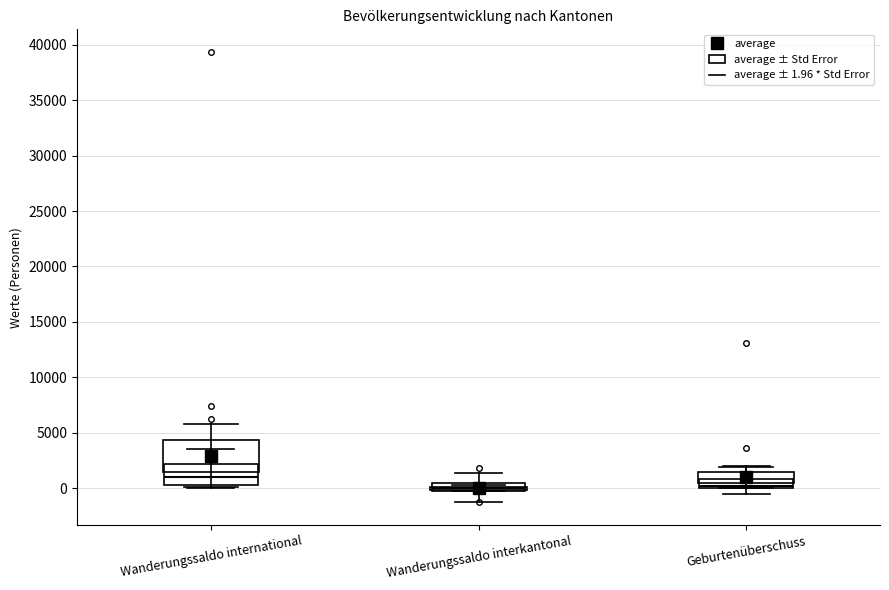

Where does the lower whisker of the box for Geburtenüberschuss end on the y-axis? The values are not printed on the chart, so give them approximately, as read against the axis.

-500